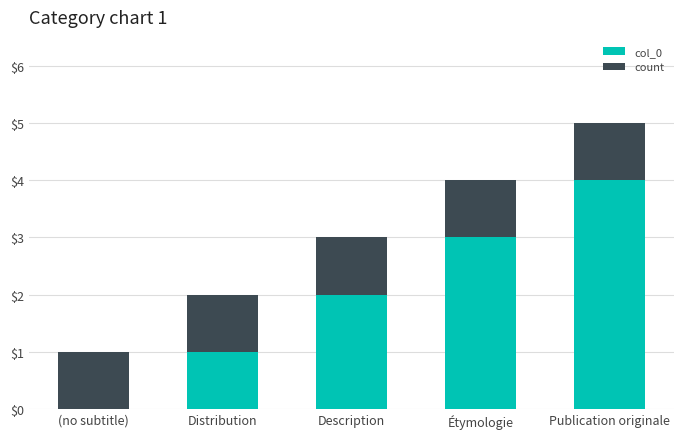

Which category has the highest value in the col_0 series?

Publication originale